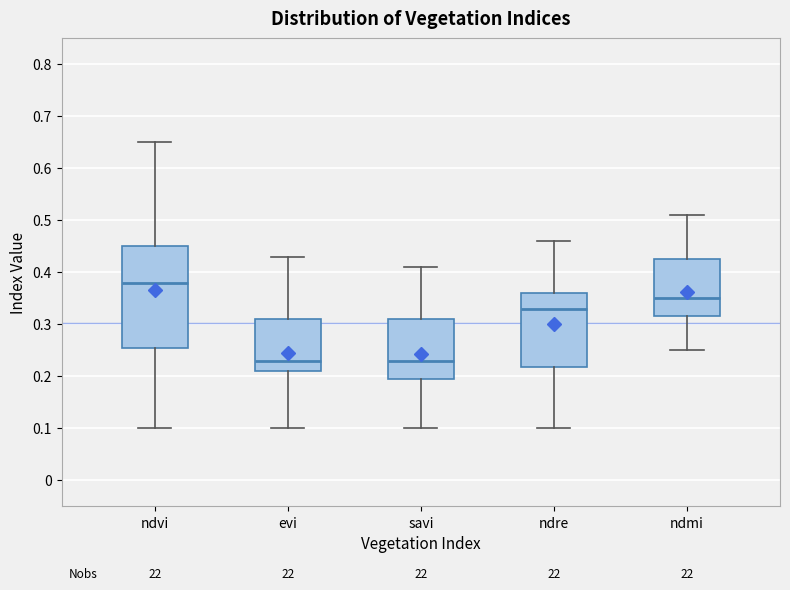

Where is the lower edge of the box for ndvi on the y-axis? The values are not printed on the chart, so give them approximately, as read against the axis.

0.26